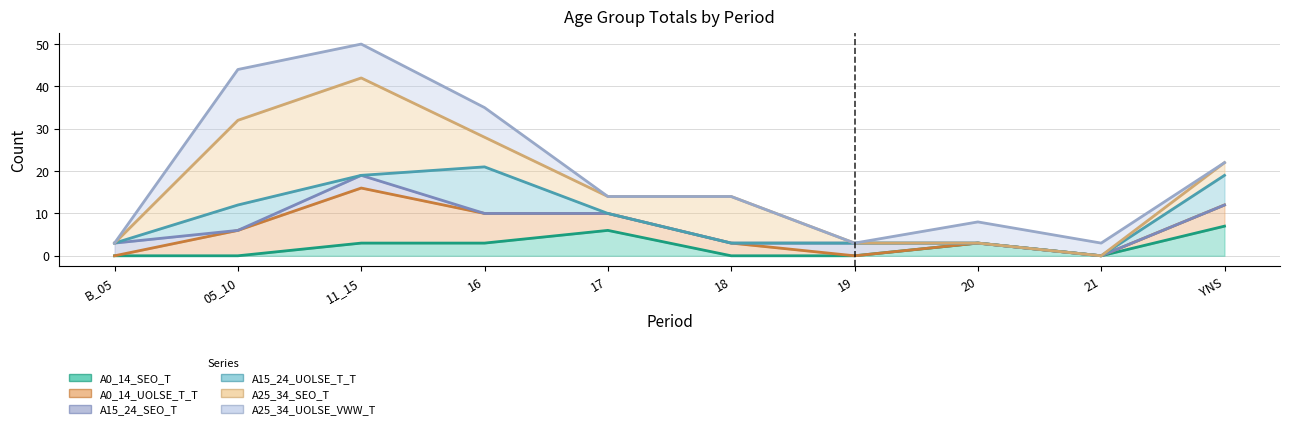

What is the label of the 8th point from the right?

11_15